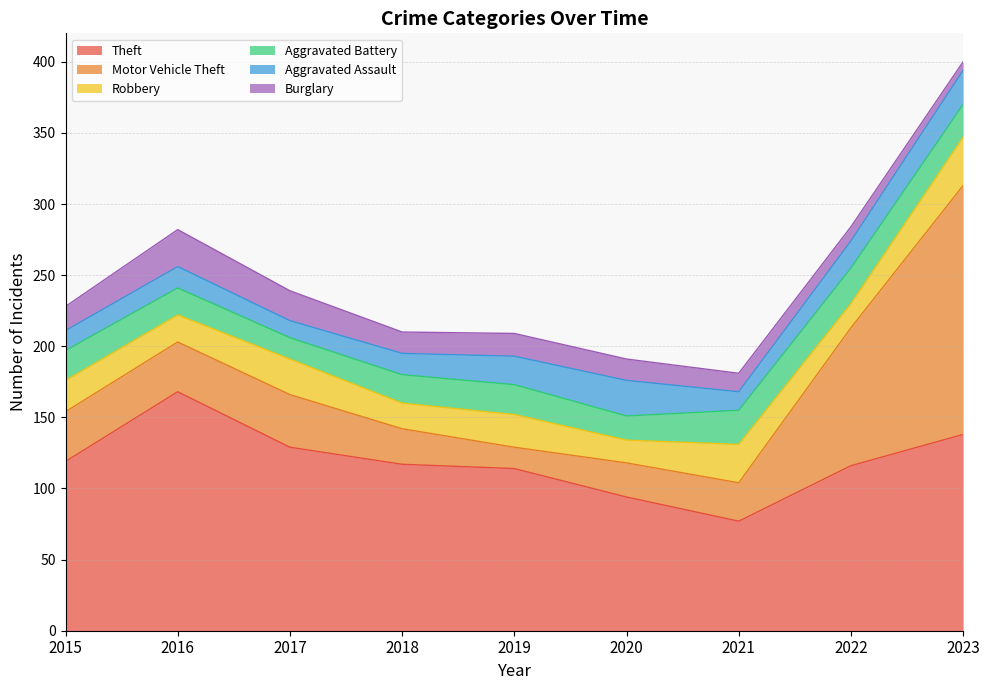

What is the value of the Aggravated Battery point at the 5th from the left?

21